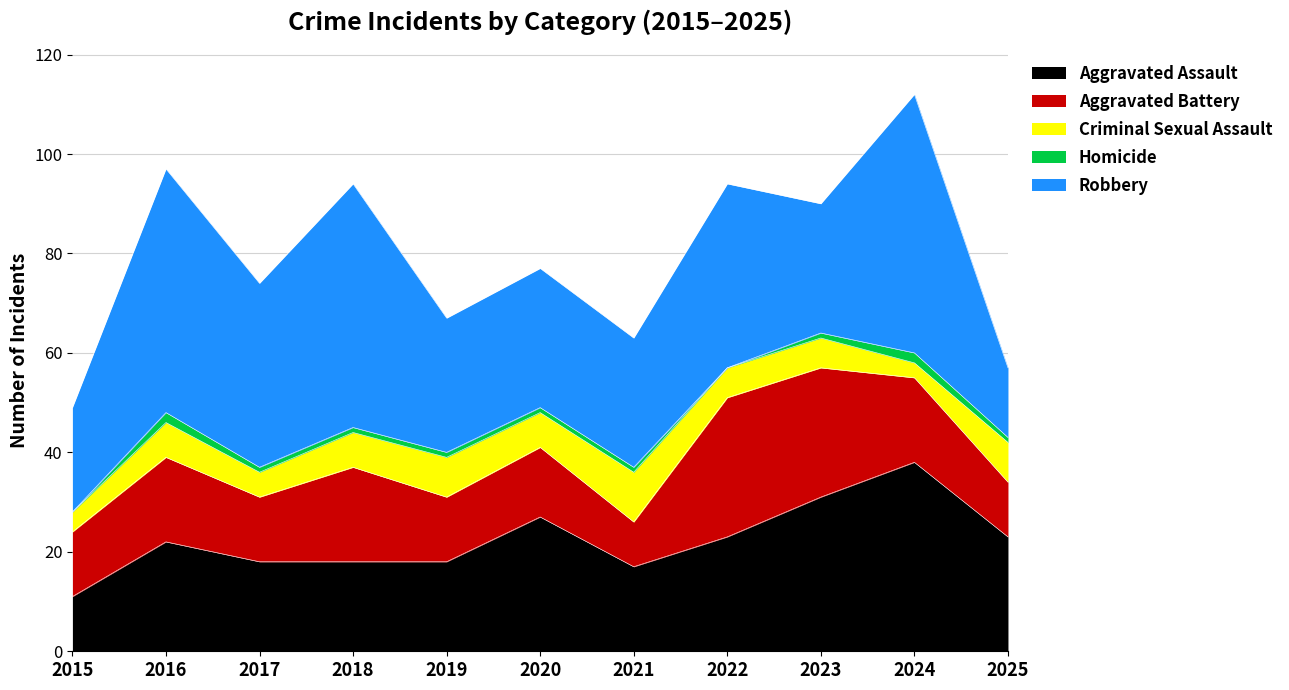

Count the number of categories in the chart.

11